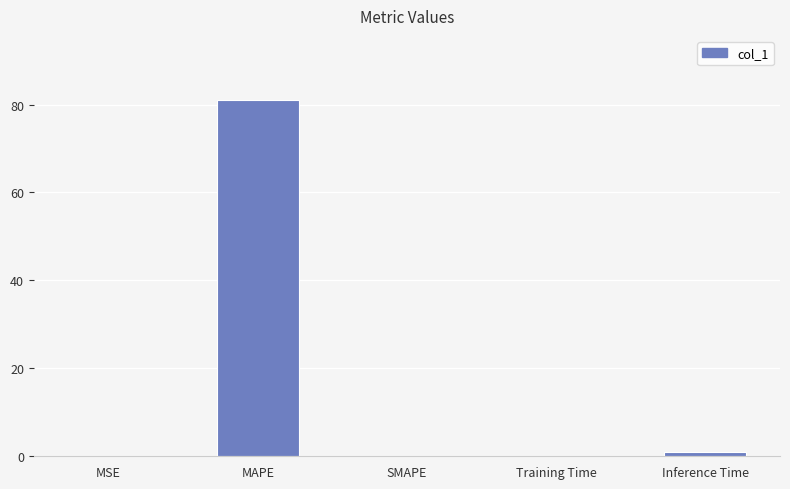

True or false: the data shows 0.0 at SMAPE.

True